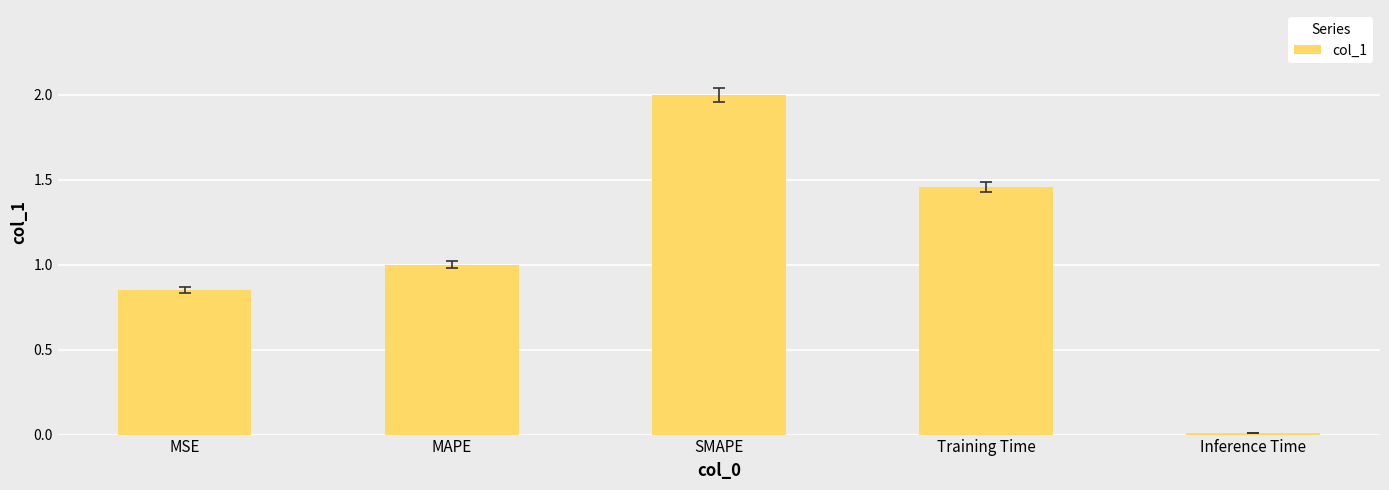

How many bars are there in total?

5